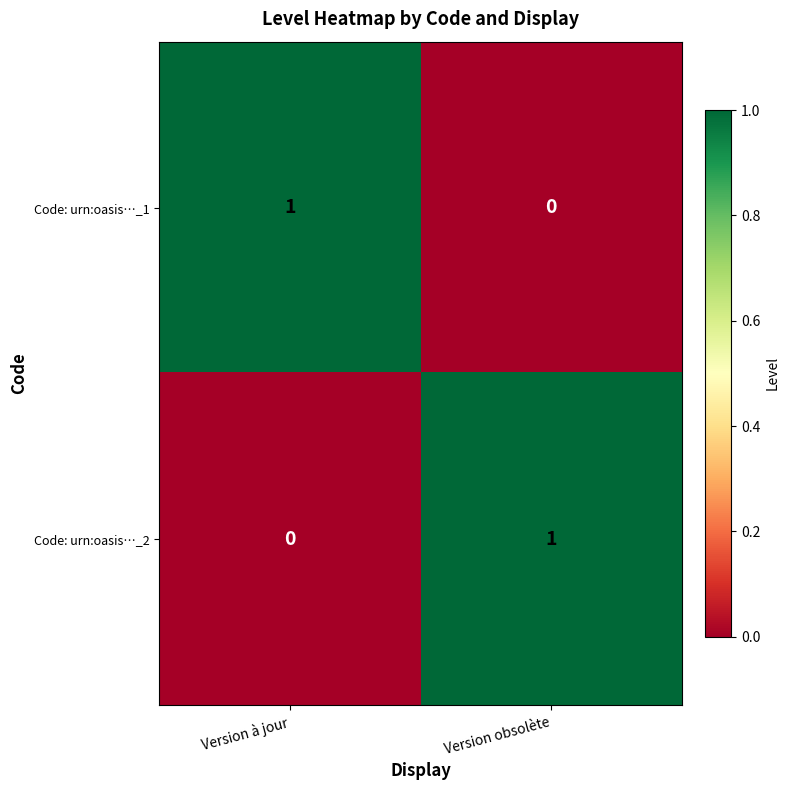

The Code: urn:oasis…_1 series shows 0 at Version à jour. True or false?

False